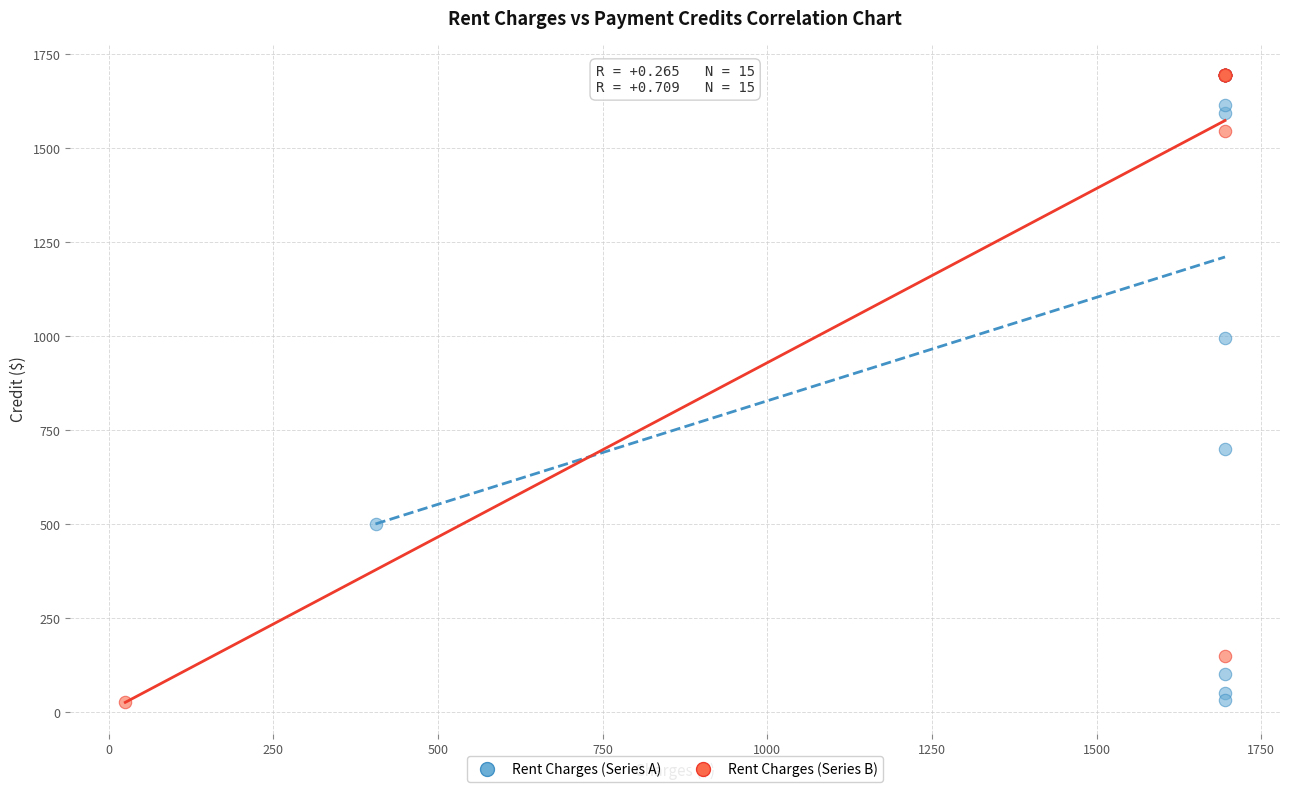

What are all the series names shown in the legend?

Rent Charges (Series A), Rent Charges (Series B)